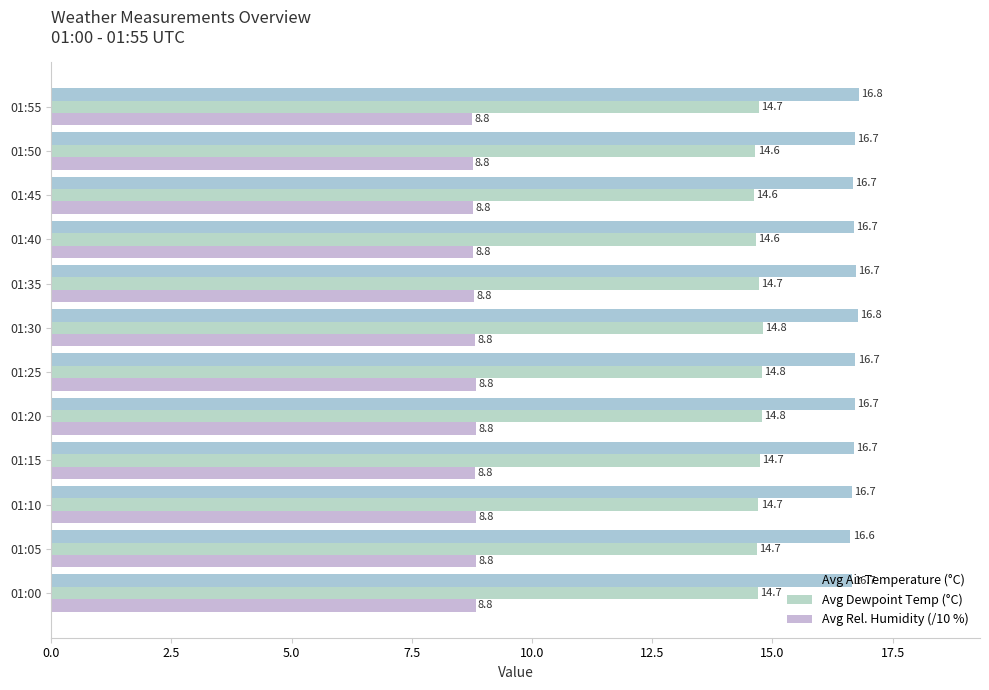

Count the number of data series in this chart.

3